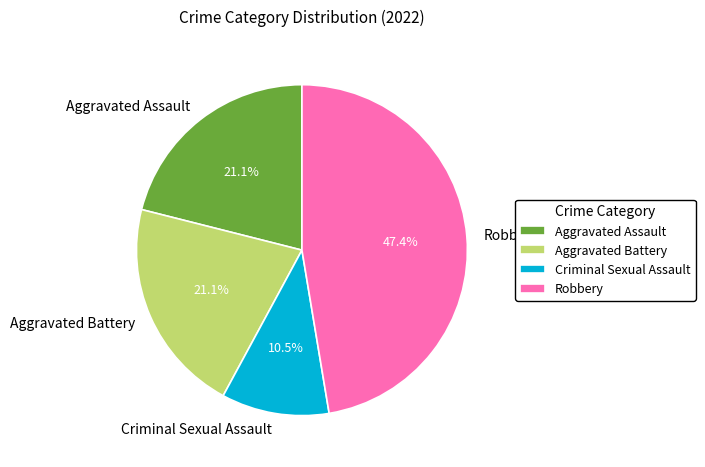

Is there any slice that represents more than half of the pie?

No